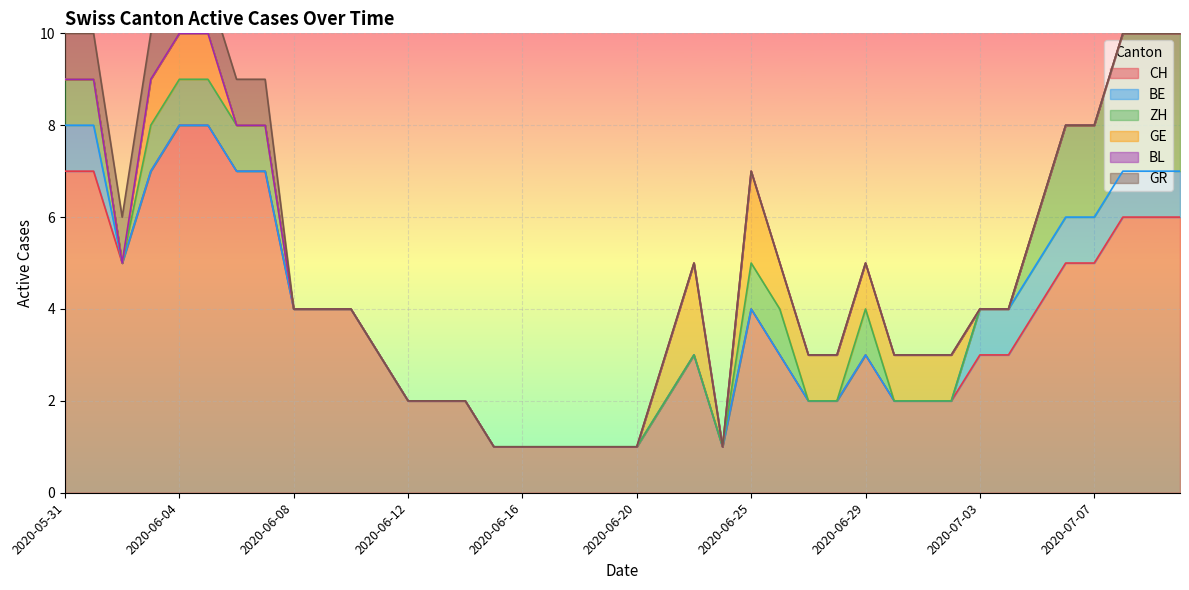

Reading left to right, extract all data points from this chart.

CH: 2020-05-31=7	2020-06-01=7	2020-06-02=5	2020-06-03=7	2020-06-04=8	2020-06-05=8	2020-06-06=7	2020-06-07=7	2020-06-08=4	2020-06-09=4	2020-06-10=4	2020-06-11=3	2020-06-12=2	2020-06-13=2	2020-06-14=2	2020-06-15=1	2020-06-16=1	2020-06-17=1	2020-06-18=1	2020-06-19=1	2020-06-20=1	2020-06-22=2	2020-06-23=3	2020-06-24=1	2020-06-25=4	2020-06-26=3	2020-06-27=2	2020-06-28=2	2020-06-29=3	2020-06-30=2	2020-07-01=2	2020-07-02=2	2020-07-03=3	2020-07-04=3	2020-07-05=4	2020-07-06=5	2020-07-07=5	2020-07-08=6	2020-07-09=6	2020-07-09=6
BE: 2020-05-31=1	2020-06-01=1	2020-06-02=0	2020-06-03=0	2020-06-04=0	2020-06-05=0	2020-06-06=0	2020-06-07=0	2020-06-08=0	2020-06-09=0	2020-06-10=0	2020-06-11=0	2020-06-12=0	2020-06-13=0	2020-06-14=0	2020-06-15=0	2020-06-16=0	2020-06-17=0	2020-06-18=0	2020-06-19=0	2020-06-20=0	2020-06-22=0	2020-06-23=0	2020-06-24=0	2020-06-25=0	2020-06-26=0	2020-06-27=0	2020-06-28=0	2020-06-29=0	2020-06-30=0	2020-07-01=0	2020-07-02=0	2020-07-03=1	2020-07-04=1	2020-07-05=1	2020-07-06=1	2020-07-07=1	2020-07-08=1	2020-07-09=1	2020-07-09=1
ZH: 2020-05-31=1	2020-06-01=1	2020-06-02=0	2020-06-03=1	2020-06-04=1	2020-06-05=1	2020-06-06=1	2020-06-07=1	2020-06-08=0	2020-06-09=0	2020-06-10=0	2020-06-11=0	2020-06-12=0	2020-06-13=0	2020-06-14=0	2020-06-15=0	2020-06-16=0	2020-06-17=0	2020-06-18=0	2020-06-19=0	2020-06-20=0	2020-06-22=0	2020-06-23=0	2020-06-24=0	2020-06-25=1	2020-06-26=1	2020-06-27=0	2020-06-28=0	2020-06-29=1	2020-06-30=0	2020-07-01=0	2020-07-02=0	2020-07-03=0	2020-07-04=0	2020-07-05=1	2020-07-06=2	2020-07-07=2	2020-07-08=3	2020-07-09=3	2020-07-09=3
GE: 2020-05-31=0	2020-06-01=0	2020-06-02=0	2020-06-03=1	2020-06-04=1	2020-06-05=1	2020-06-06=0	2020-06-07=0	2020-06-08=0	2020-06-09=0	2020-06-10=0	2020-06-11=0	2020-06-12=0	2020-06-13=0	2020-06-14=0	2020-06-15=0	2020-06-16=0	2020-06-17=0	2020-06-18=0	2020-06-19=0	2020-06-20=0	2020-06-22=1	2020-06-23=2	2020-06-24=0	2020-06-25=2	2020-06-26=1	2020-06-27=1	2020-06-28=1	2020-06-29=1	2020-06-30=1	2020-07-01=1	2020-07-02=1	2020-07-03=0	2020-07-04=0	2020-07-05=0	2020-07-06=0	2020-07-07=0	2020-07-08=0	2020-07-09=0	2020-07-09=0
BL: 2020-05-31=0	2020-06-01=0	2020-06-02=0	2020-06-03=0	2020-06-04=0	2020-06-05=0	2020-06-06=0	2020-06-07=0	2020-06-08=0	2020-06-09=0	2020-06-10=0	2020-06-11=0	2020-06-12=0	2020-06-13=0	2020-06-14=0	2020-06-15=0	2020-06-16=0	2020-06-17=0	2020-06-18=0	2020-06-19=0	2020-06-20=0	2020-06-22=0	2020-06-23=0	2020-06-24=0	2020-06-25=0	2020-06-26=0	2020-06-27=0	2020-06-28=0	2020-06-29=0	2020-06-30=0	2020-07-01=0	2020-07-02=0	2020-07-03=0	2020-07-04=0	2020-07-05=0	2020-07-06=0	2020-07-07=0	2020-07-08=0	2020-07-09=0	2020-07-09=0
GR: 2020-05-31=1	2020-06-01=1	2020-06-02=1	2020-06-03=1	2020-06-04=1	2020-06-05=1	2020-06-06=1	2020-06-07=1	2020-06-08=0	2020-06-09=0	2020-06-10=0	2020-06-11=0	2020-06-12=0	2020-06-13=0	2020-06-14=0	2020-06-15=0	2020-06-16=0	2020-06-17=0	2020-06-18=0	2020-06-19=0	2020-06-20=0	2020-06-22=0	2020-06-23=0	2020-06-24=0	2020-06-25=0	2020-06-26=0	2020-06-27=0	2020-06-28=0	2020-06-29=0	2020-06-30=0	2020-07-01=0	2020-07-02=0	2020-07-03=0	2020-07-04=0	2020-07-05=0	2020-07-06=0	2020-07-07=0	2020-07-08=0	2020-07-09=0	2020-07-09=0